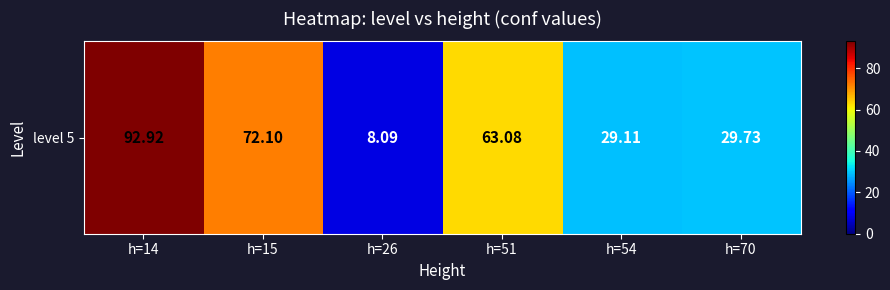

Reading left to right, extract all data points from this chart.

92.9	72.1	8.1	63.1	29.1	29.7